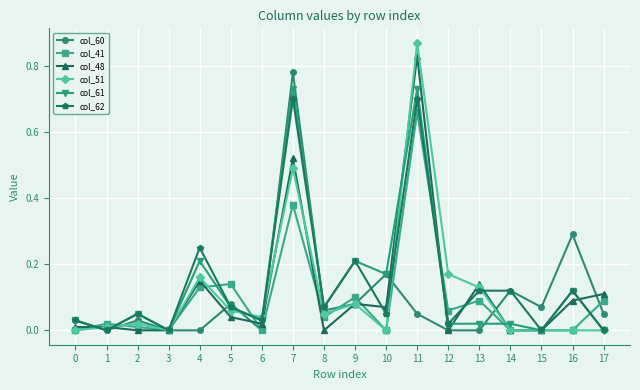

Is the value of col_60 at 15 greater than the value of col_48 at 12?

Yes